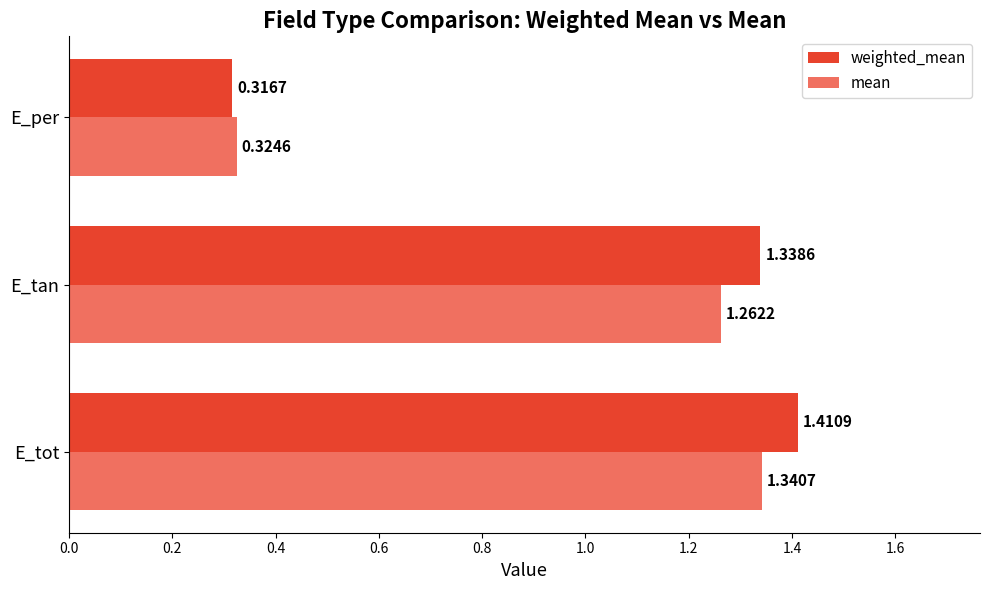

At how many categories does at least one series exceed 0?

3